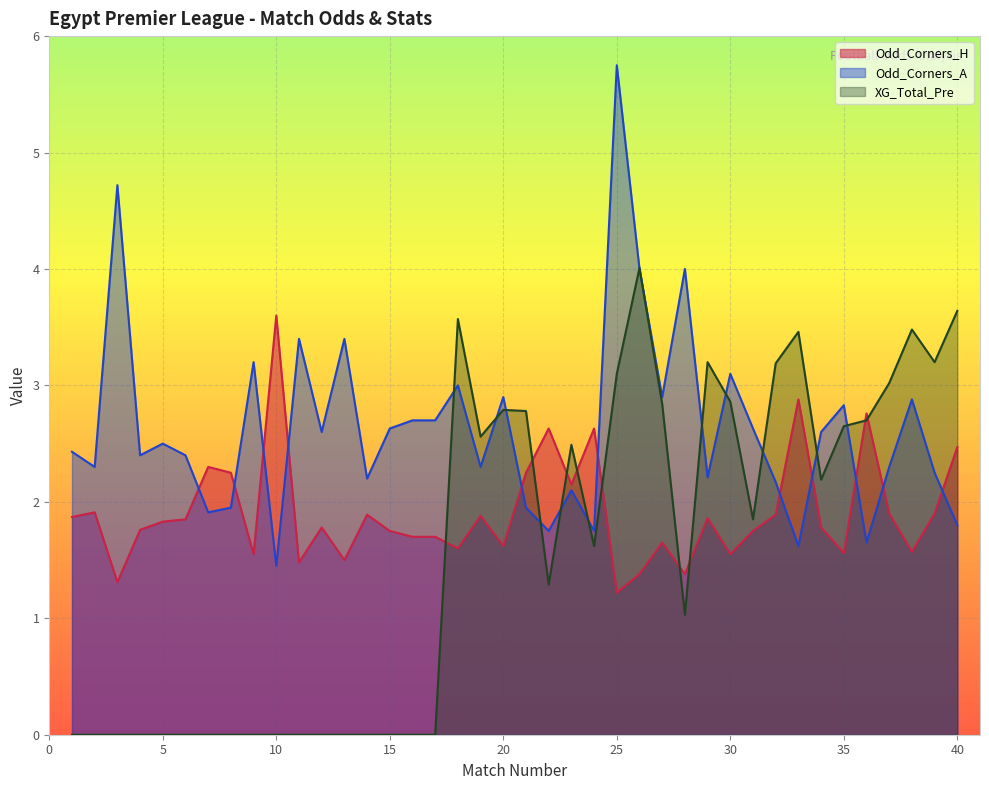

How many lines are shown in the chart?

3